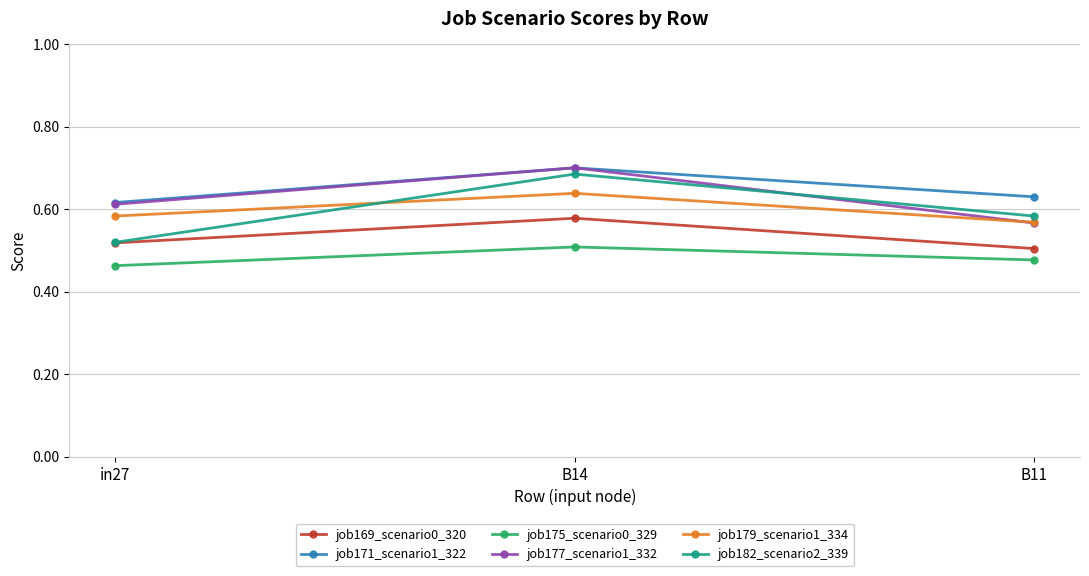

True or false: job171_scenario1_322 has a value of 0.4 at in27.

False